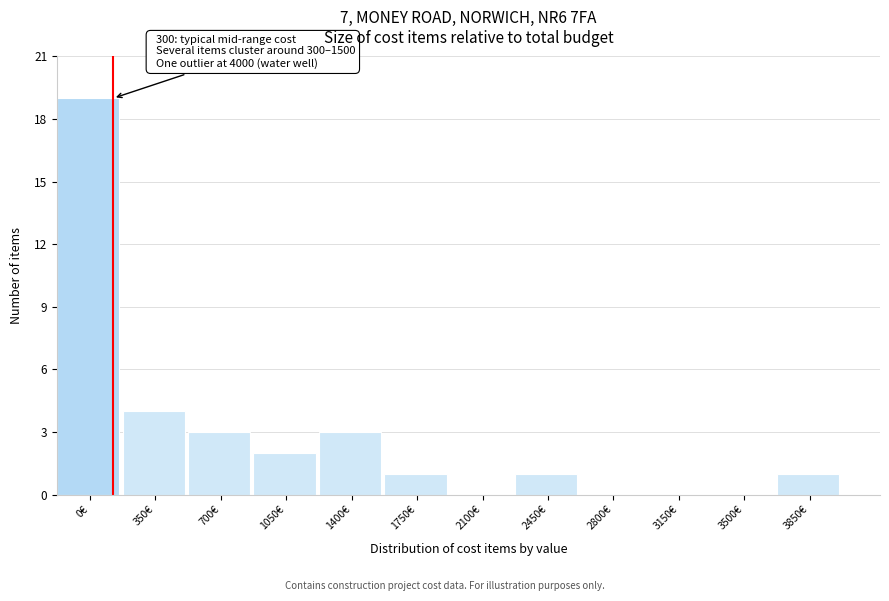

Reading left to right, list all the values displayed in this chart.

0€=19	350€=4	700€=3	1050€=2	1400€=3	1750€=1	2100€=0	2450€=1	2800€=0	3150€=0	3500€=0	3850€=1